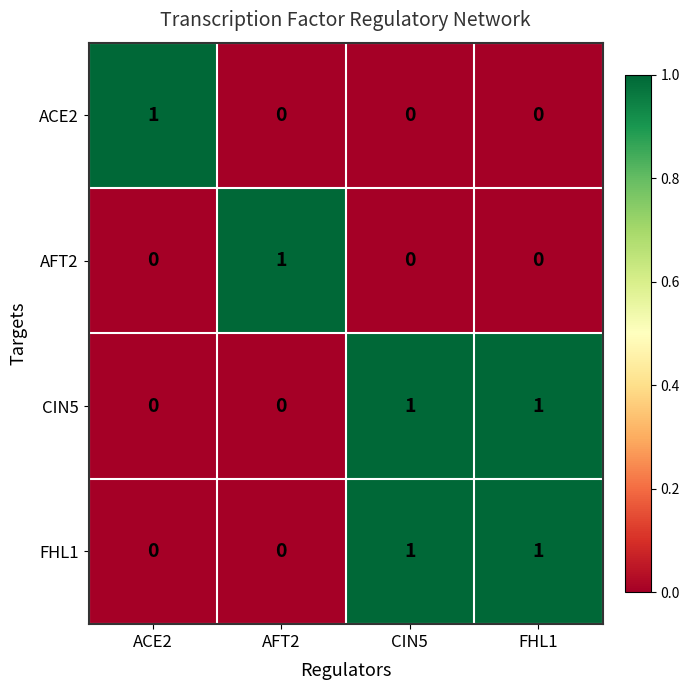

The FHL1 series shows 0 at FHL1. True or false?

False